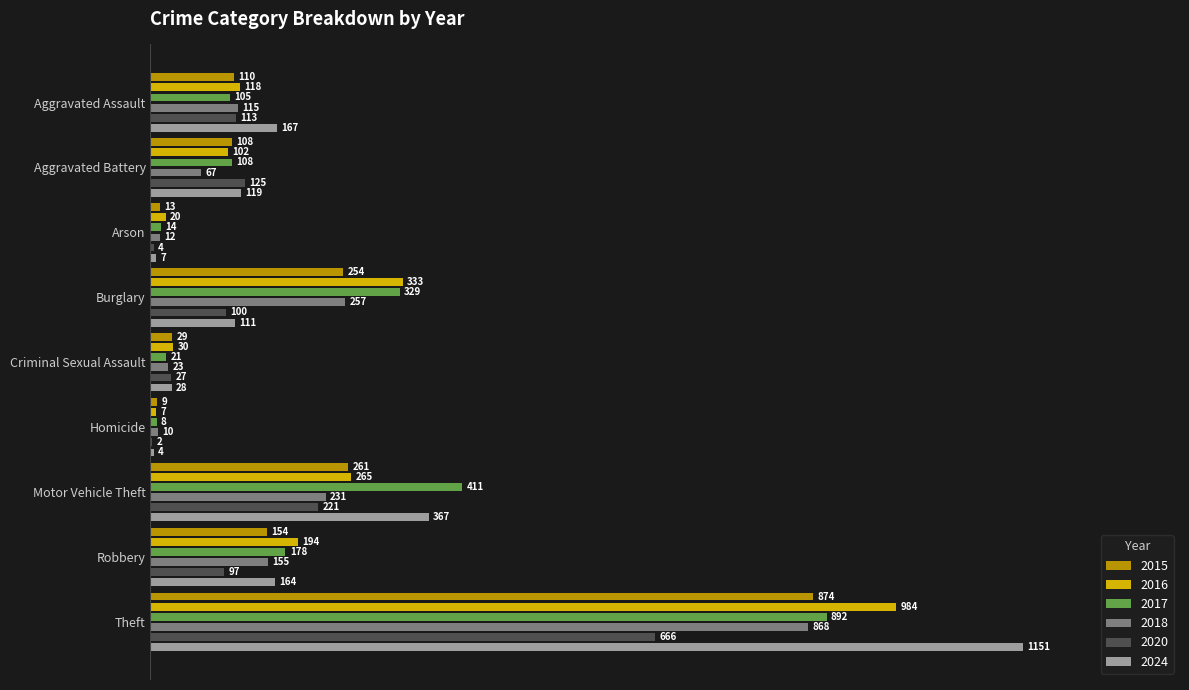

Between Aggravated Assault and Theft, which is larger?

Theft